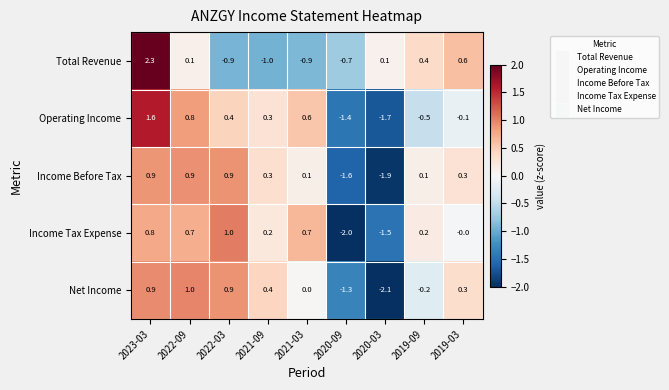

The Operating Income series shows -0.1 at 2019-03. True or false?

True